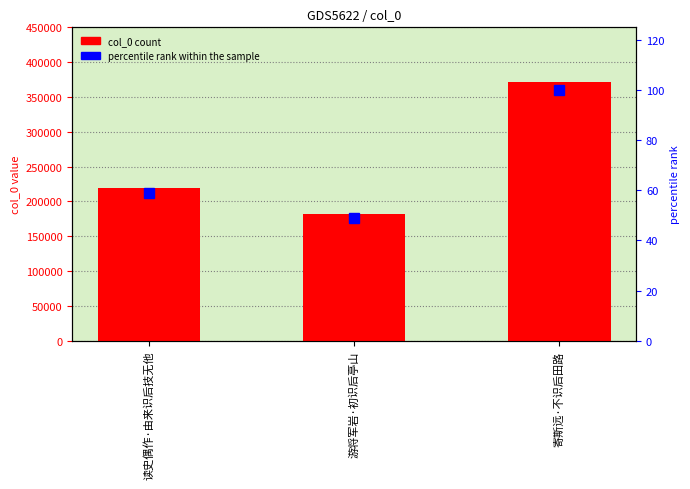

How many series are shown in this chart?

2